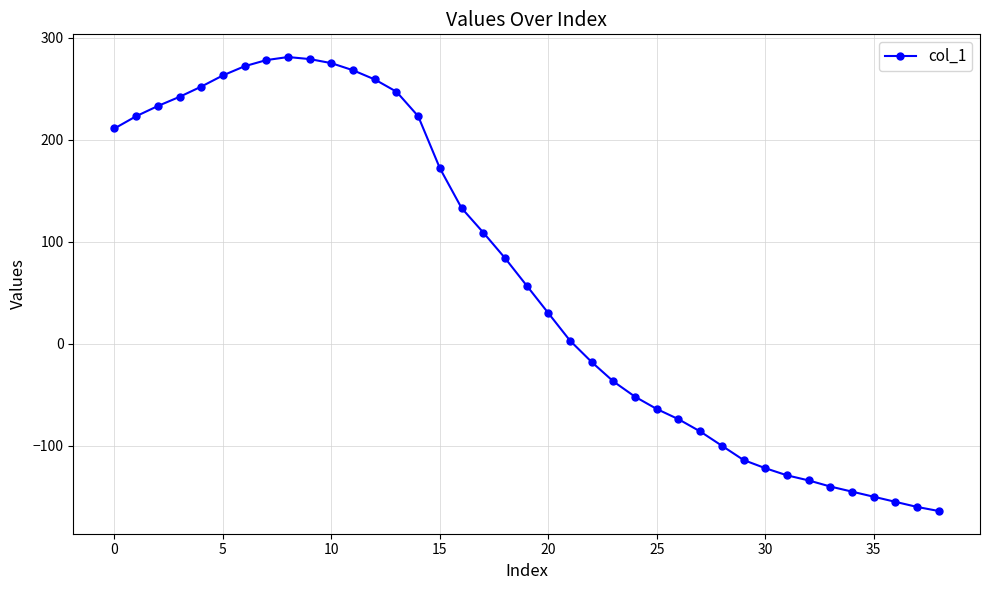

What is the average value?

65